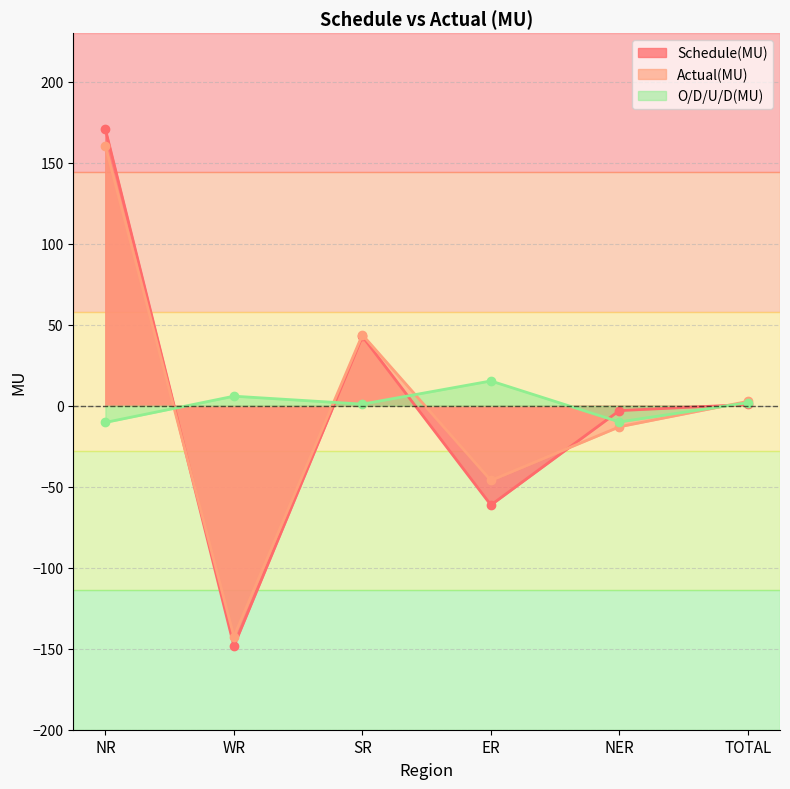

In O/D/U/D(MU), how many points are lower than both neighbors (excluding endpoints)?

2